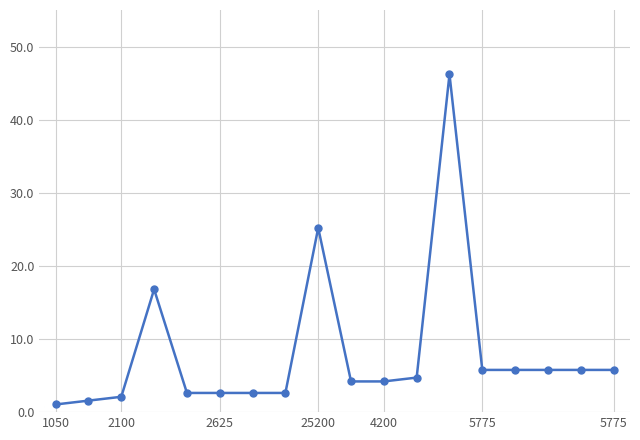

At which category does the chart reach its peak across all series?

12